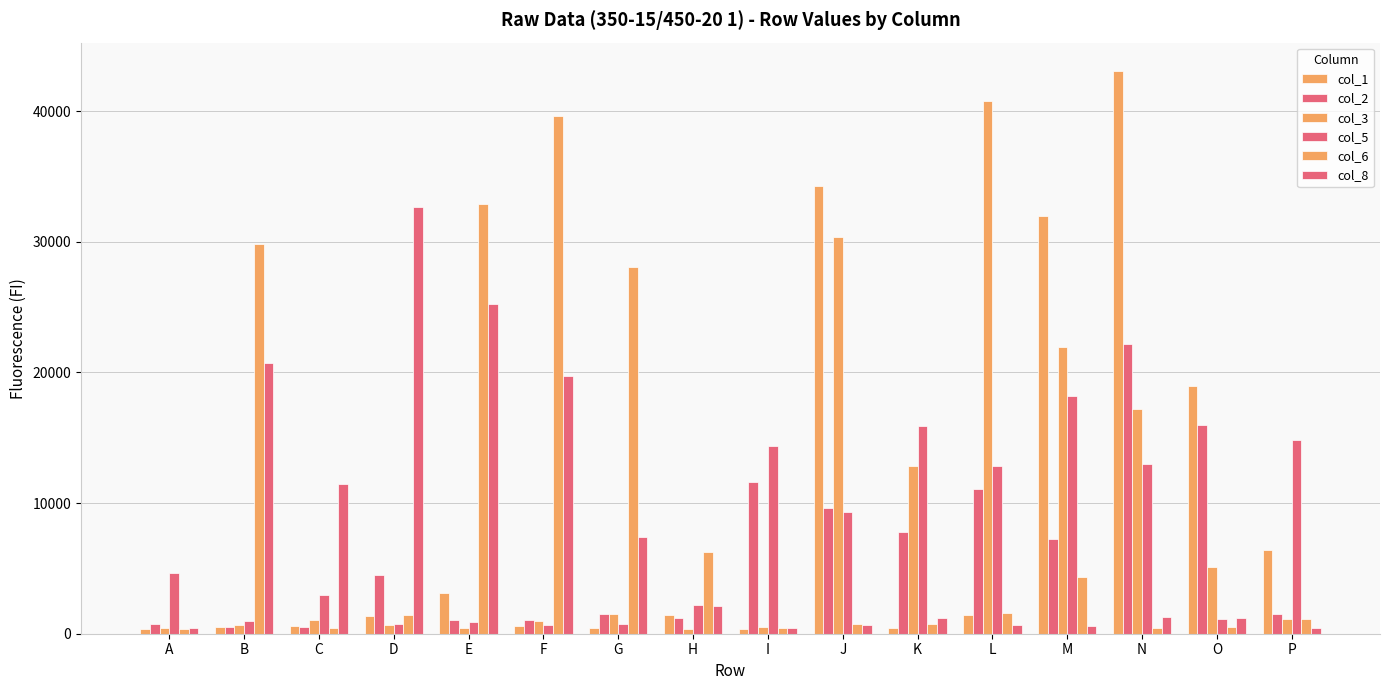

Count the number of data series in this chart.

6